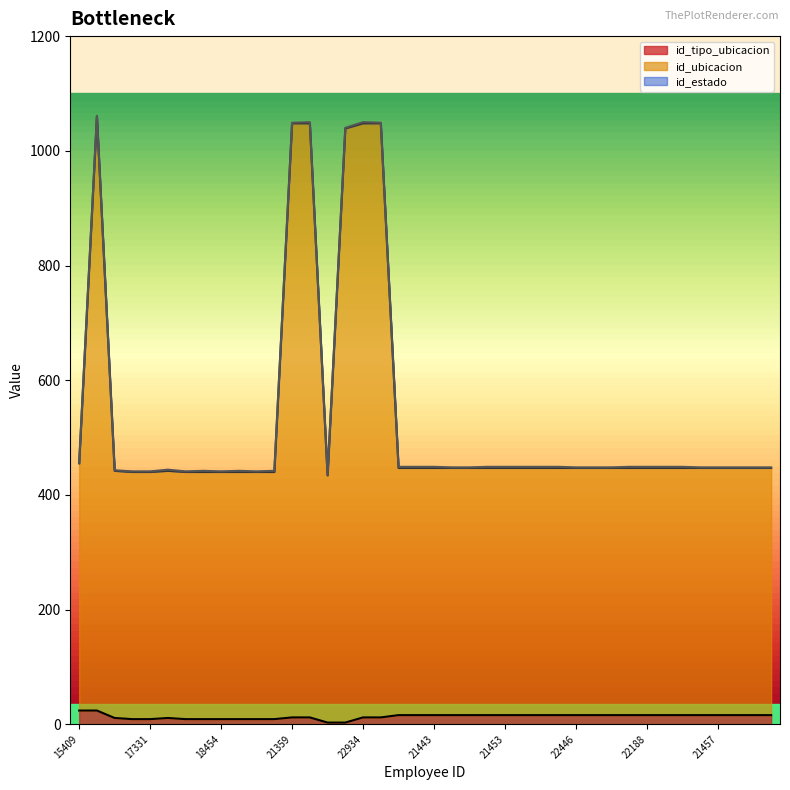

Where is id_tipo_ubicacion nearest to the value 13?

21359